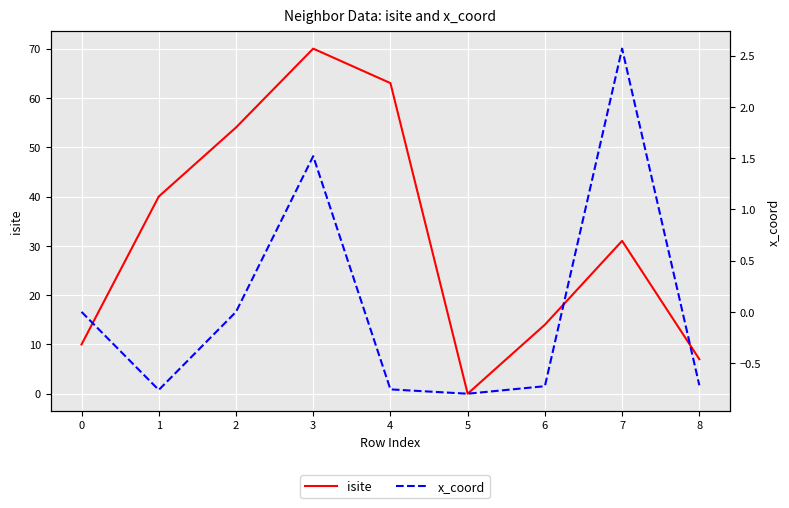

Which category has the lowest value across all series?

5